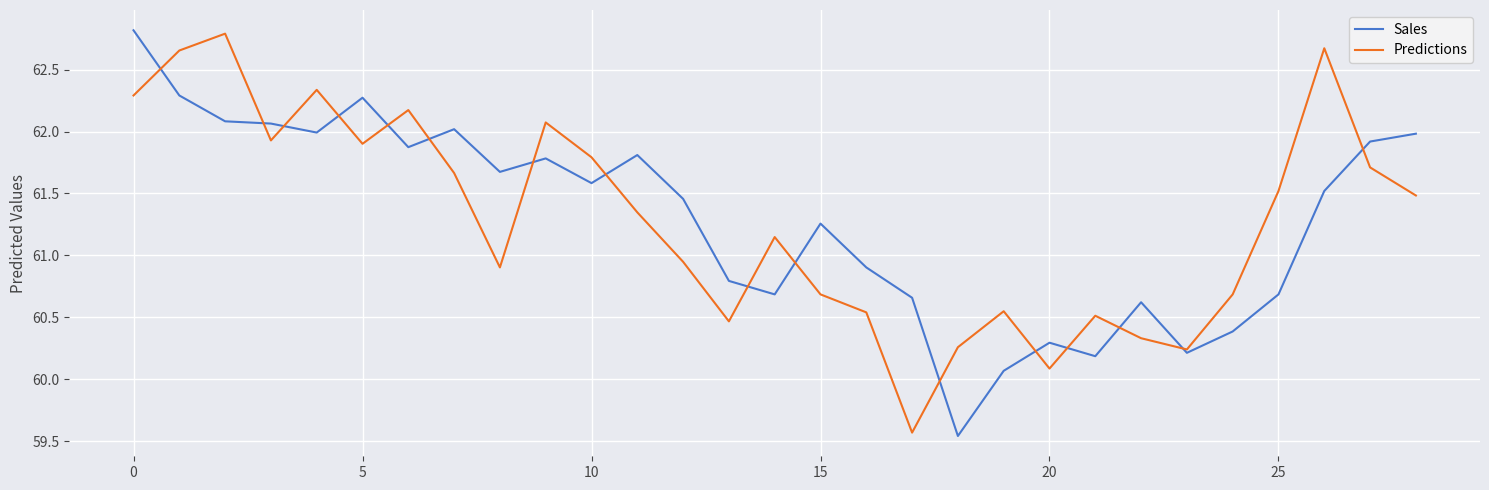

How many times do Sales and Predictions cross each other?

16